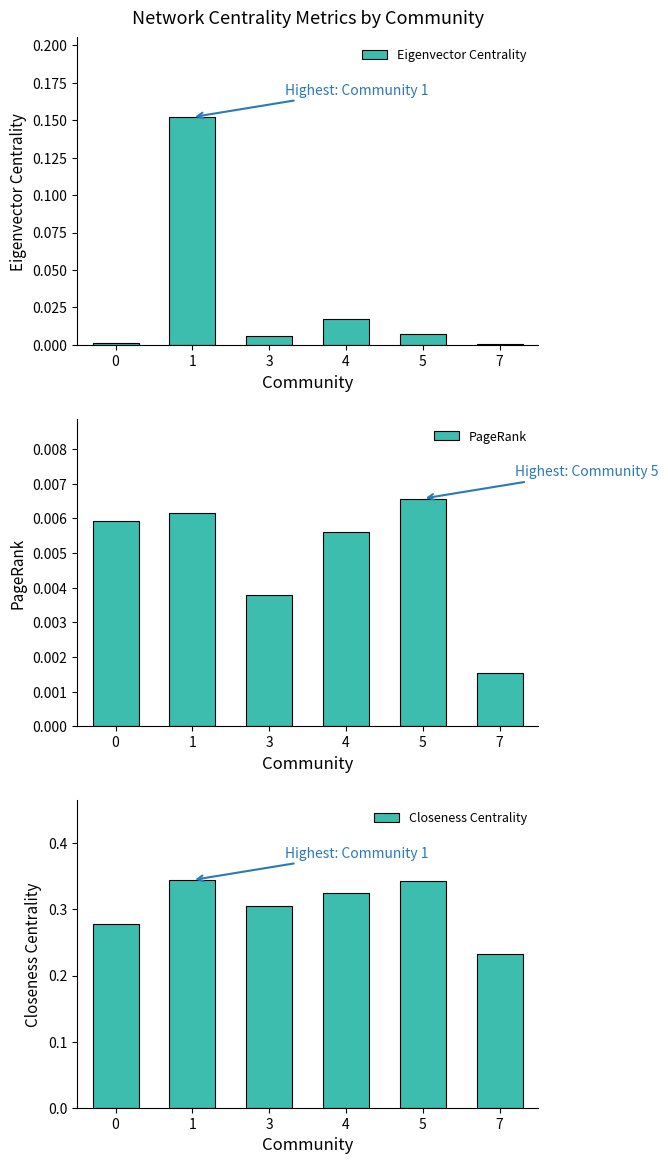

Count the number of categories in the chart.

6